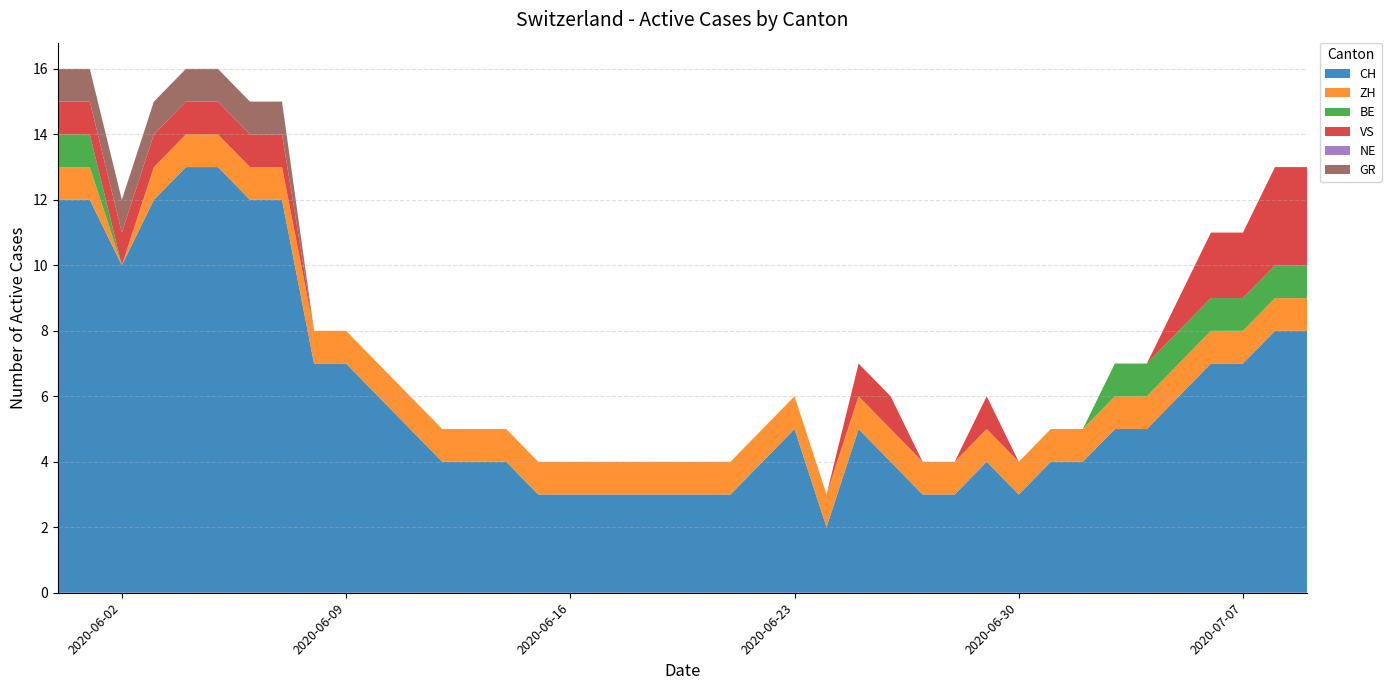

Reading left to right, transcribe all the data shown in this chart.

CH: 12	12	10	12	13	13	12	12	7	7	6	5	4	4	4	3	3	3	3	3	3	3	4	5	2	5	4	3	3	4	3	4	4	5	5	6	7	7	8	8
ZH: 1	1	0	1	1	1	1	1	1	1	1	1	1	1	1	1	1	1	1	1	1	1	1	1	1	1	1	1	1	1	1	1	1	1	1	1	1	1	1	1
BE: 1	1	0	0	0	0	0	0	0	0	0	0	0	0	0	0	0	0	0	0	0	0	0	0	0	0	0	0	0	0	0	0	0	1	1	1	1	1	1	1
VS: 1	1	1	1	1	1	1	1	0	0	0	0	0	0	0	0	0	0	0	0	0	0	0	0	0	1	1	0	0	1	0	0	0	0	0	1	2	2	3	3
NE: 0	0	0	0	0	0	0	0	0	0	0	0	0	0	0	0	0	0	0	0	0	0	0	0	0	0	0	0	0	0	0	0	0	0	0	0	0	0	0	0
GR: 1	1	1	1	1	1	1	1	0	0	0	0	0	0	0	0	0	0	0	0	0	0	0	0	0	0	0	0	0	0	0	0	0	0	0	0	0	0	0	0